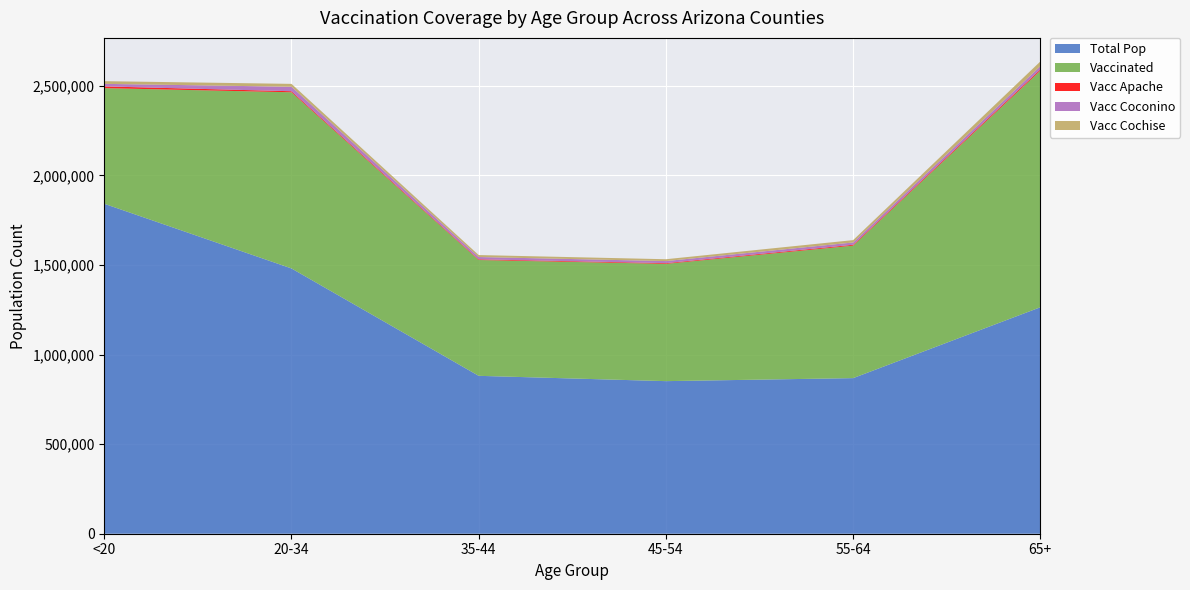

The value of Total Pop at 20-34 is 809067. True or false?

False